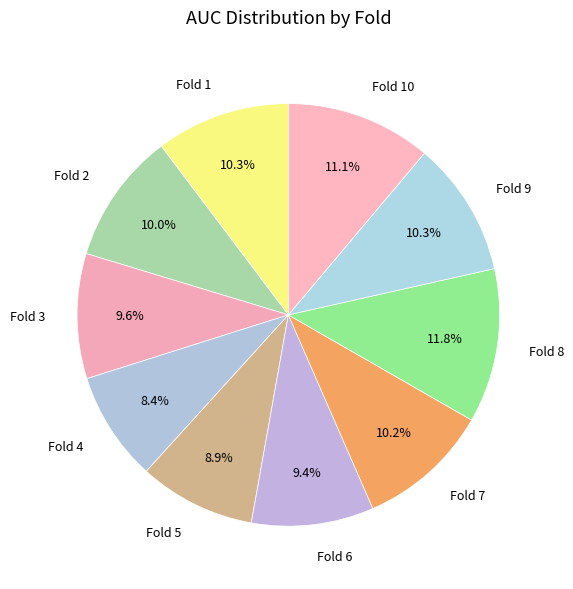

What percentage is the Fold 6 slice, to the nearest percent?

9%